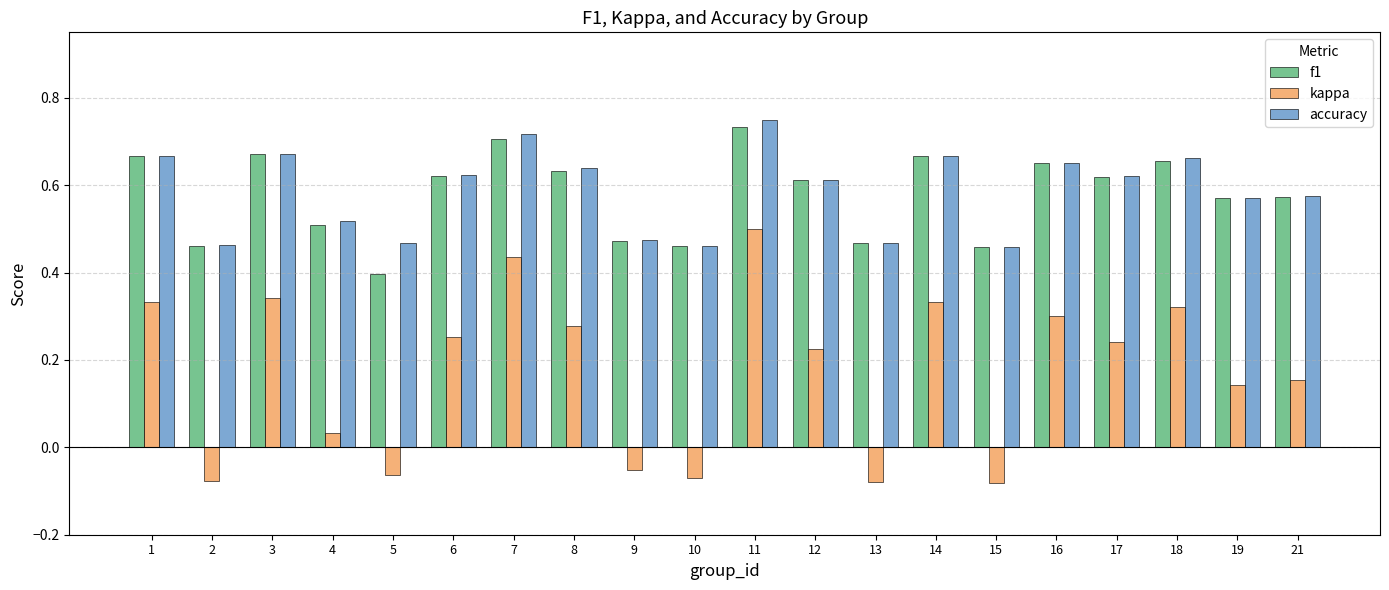

The f1 series shows 0.6 at 9. True or false?

False